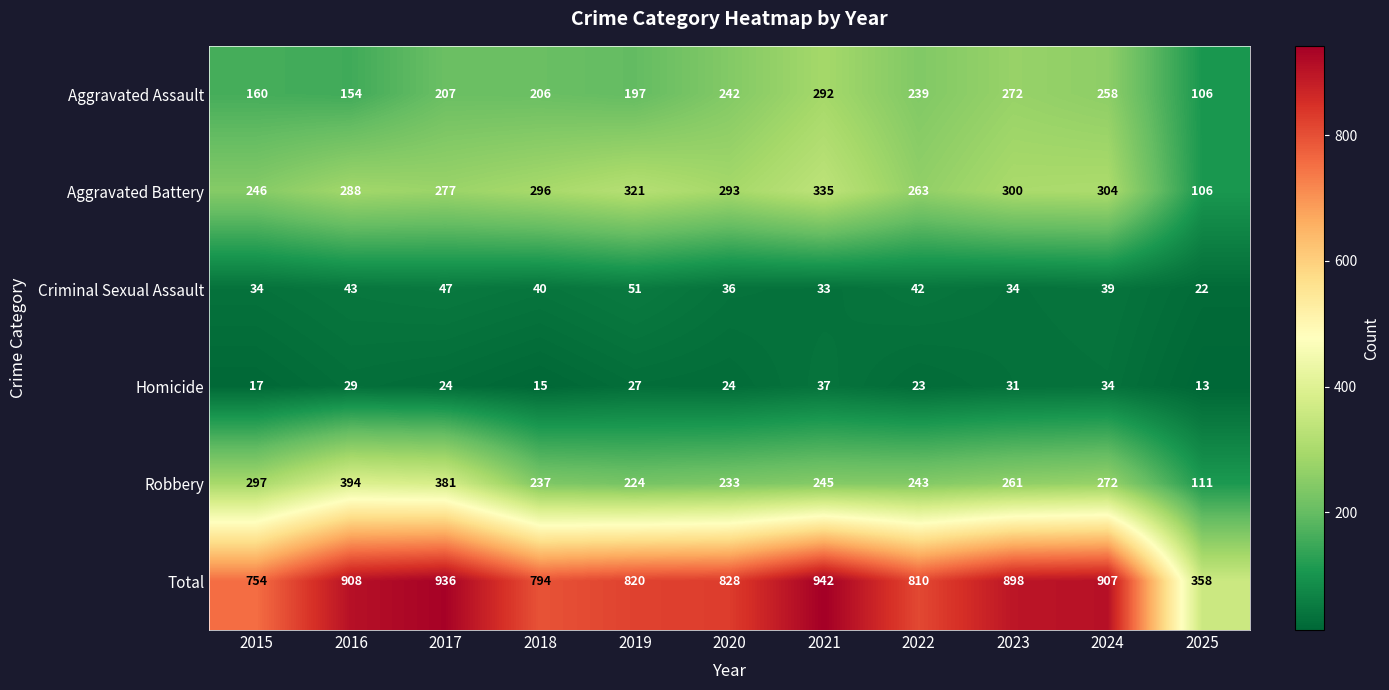

Is the value of Aggravated Assault at 2023 greater than the value of Total at 2019?

No